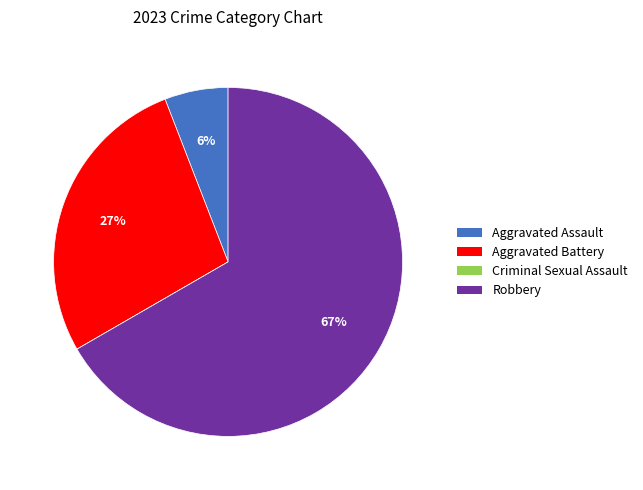

What percentage is the Aggravated Battery slice, to the nearest percent?

27%